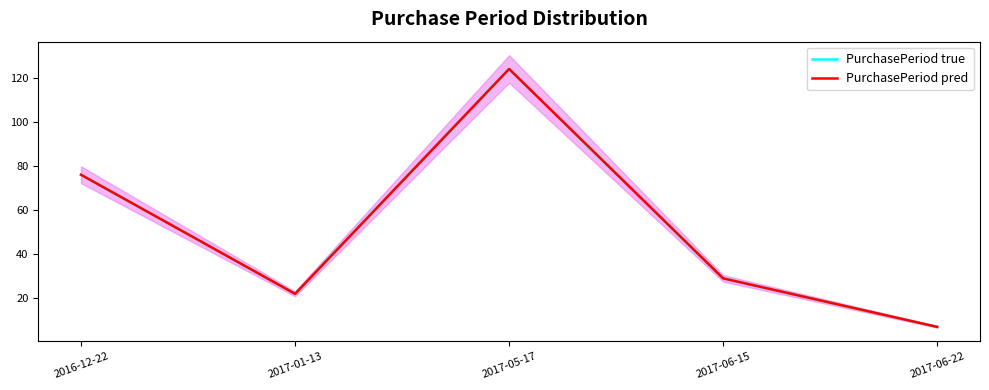

True or false: PurchasePeriod pred and PurchasePeriod true cross at least once.

False